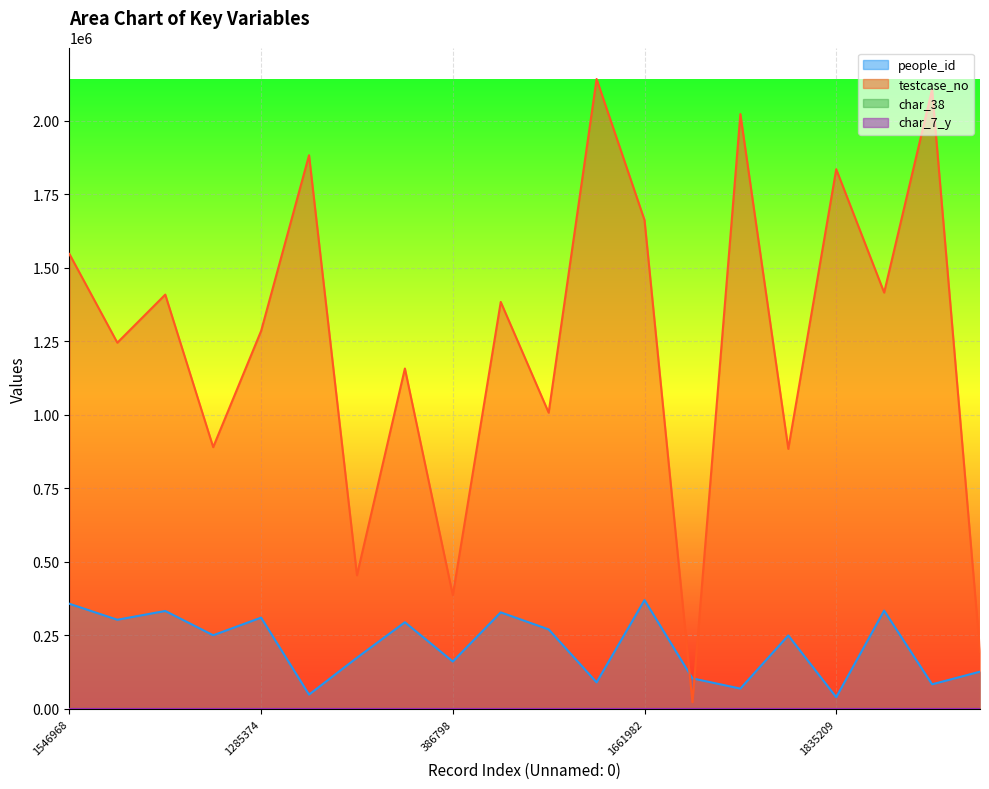

What is the difference between the maximum and minimum values in the char_7_y series?

23